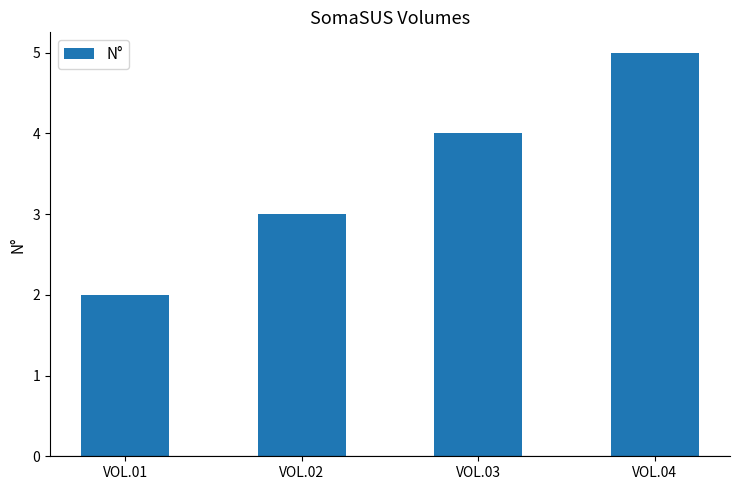

What is the change in value from VOL.03 to VOL.04?

+1